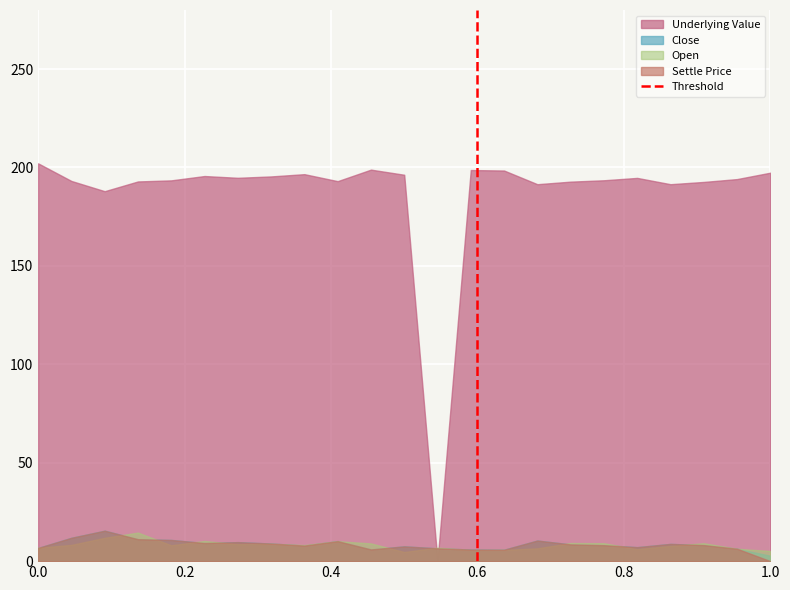

What is the maximum value shown in the chart?

202.1